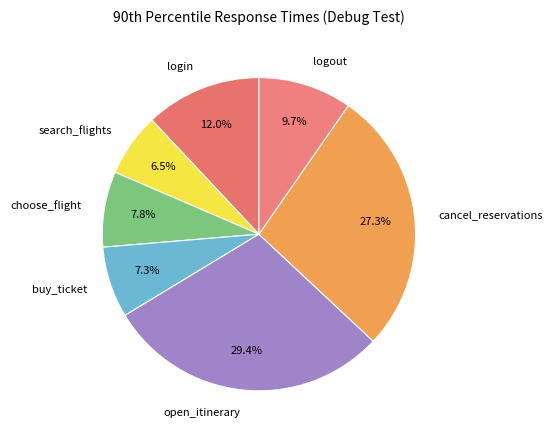

True or false: logout accounts for 1% of the total.

False